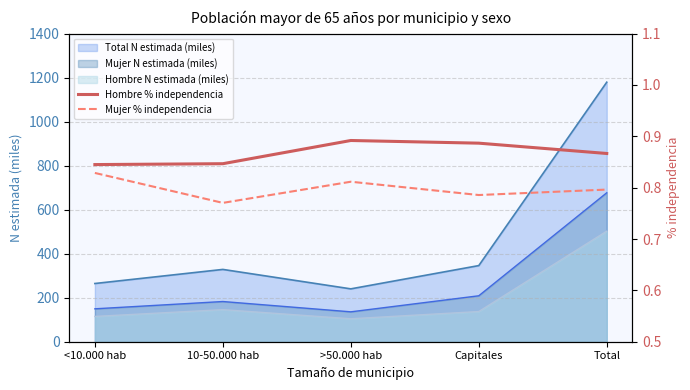

True or false: Total N estimada (miles) and Mujer N estimada (miles) intersect in this chart.

False